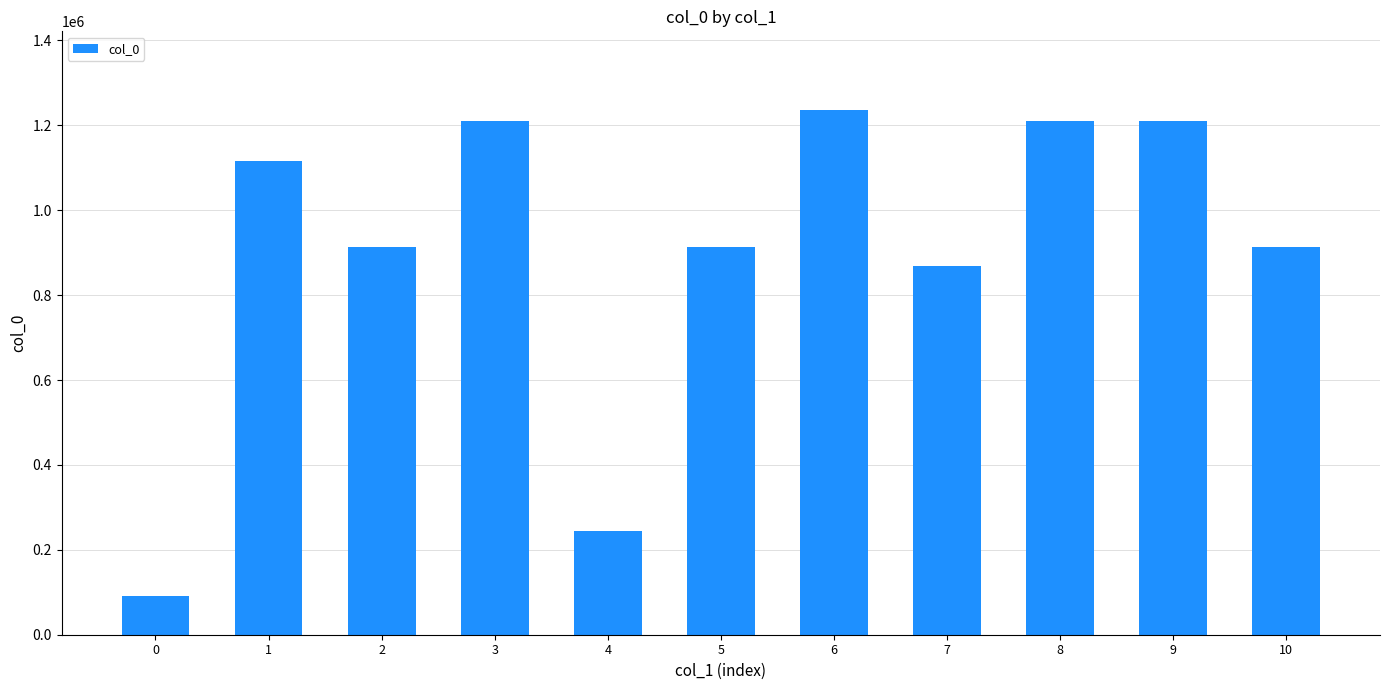

What is the smallest value displayed?

92301